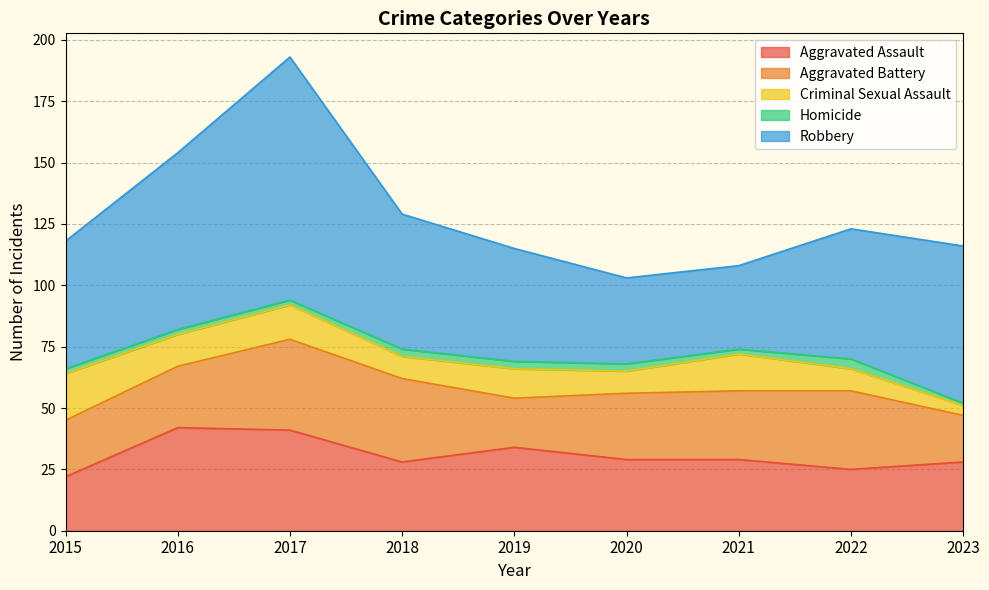

In Robbery, how many points are lower than both neighbors (excluding endpoints)?

1